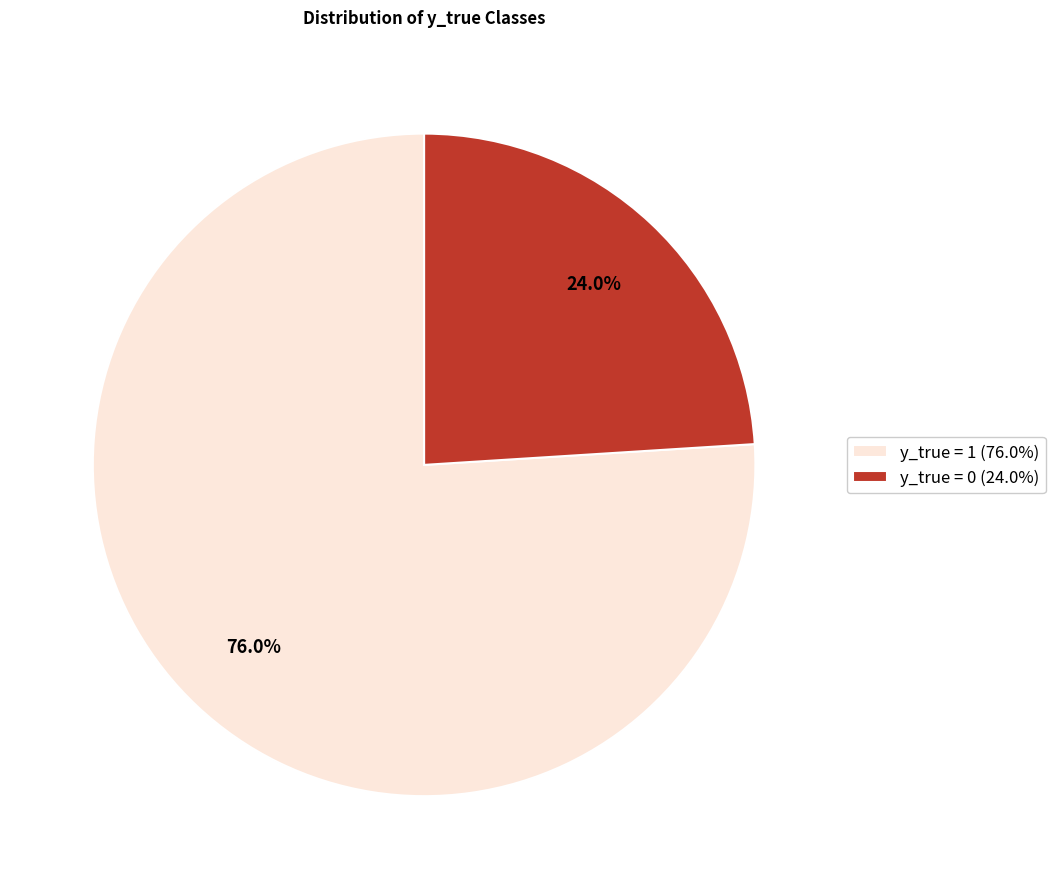

What is the smallest slice in the pie chart?

y_true = 0